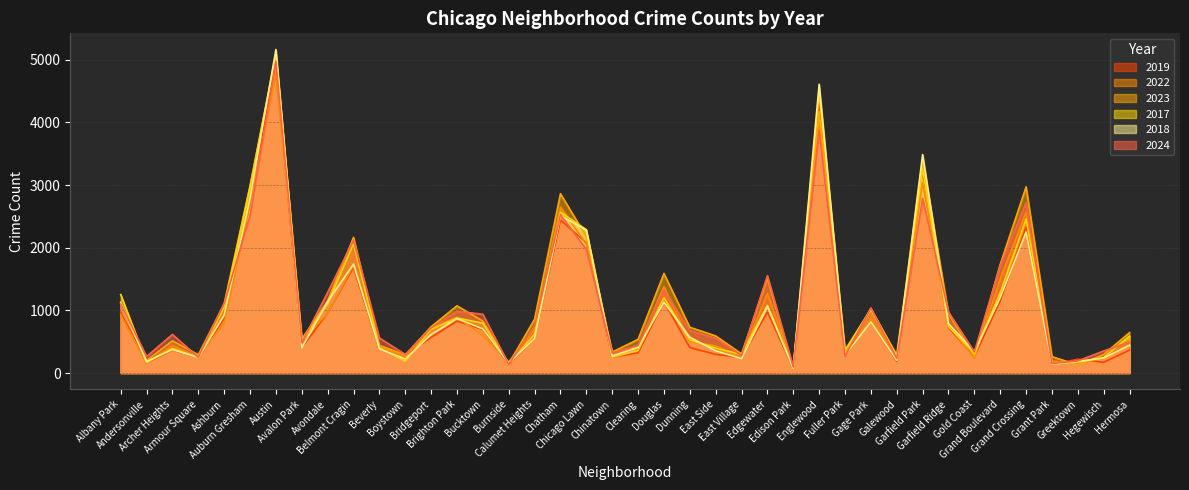

How many intersections are there between 2019 and 2017?

4